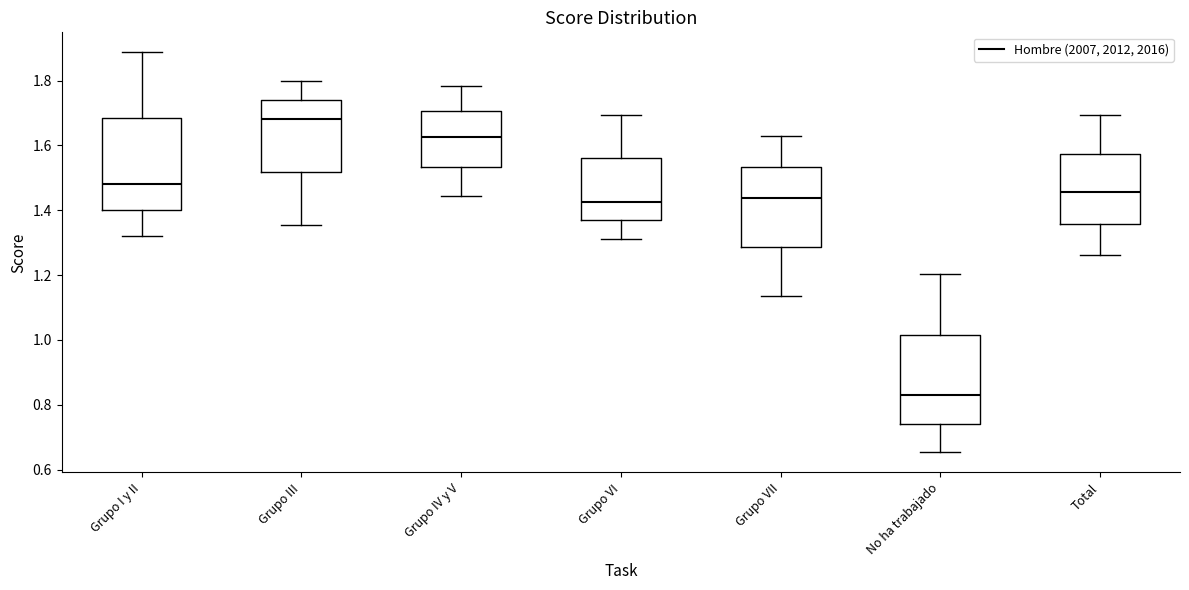

Which box has the highest median line?

Grupo III